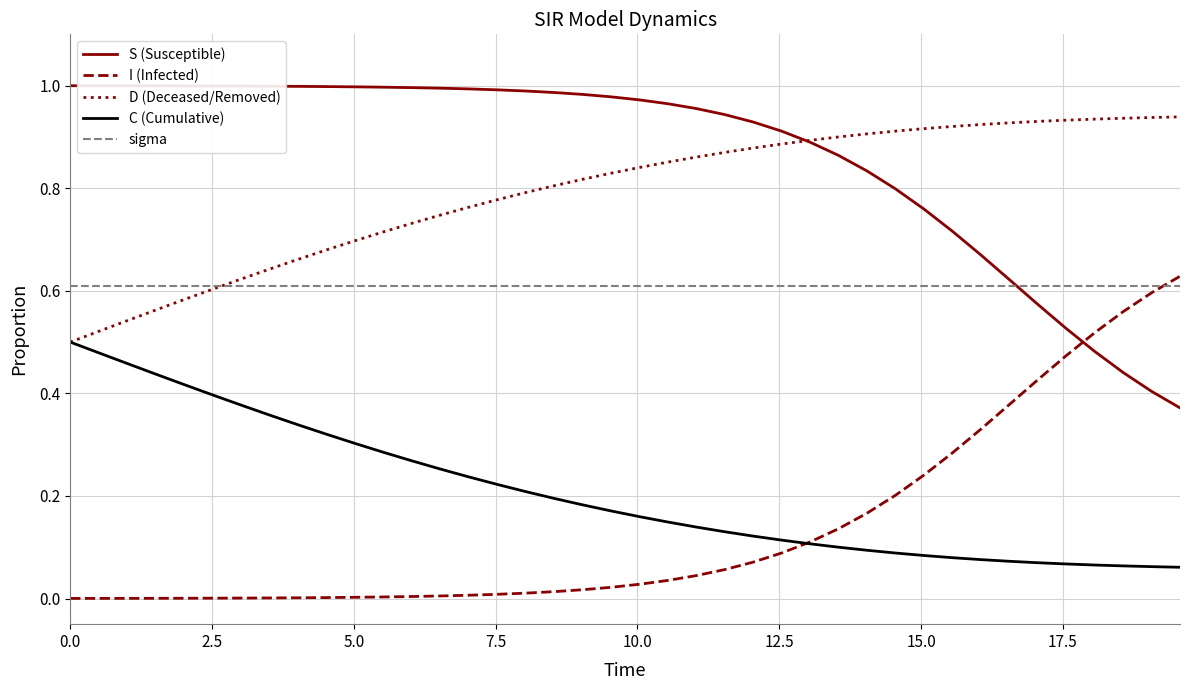

Which series has the largest total across all categories?

S (Susceptible)